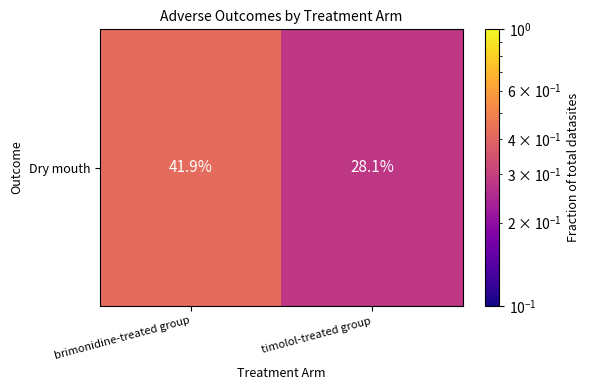

Reading left to right, extract all data points from this chart.

brimonidine-treated group=0.4	timolol-treated group=0.3